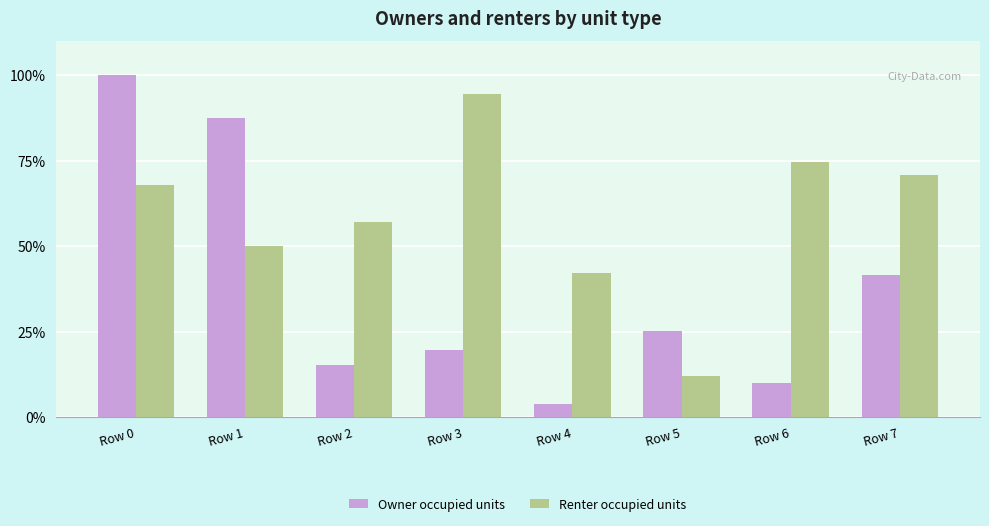

Which series changed the most between Row 0 and Row 4?

Owner occupied units